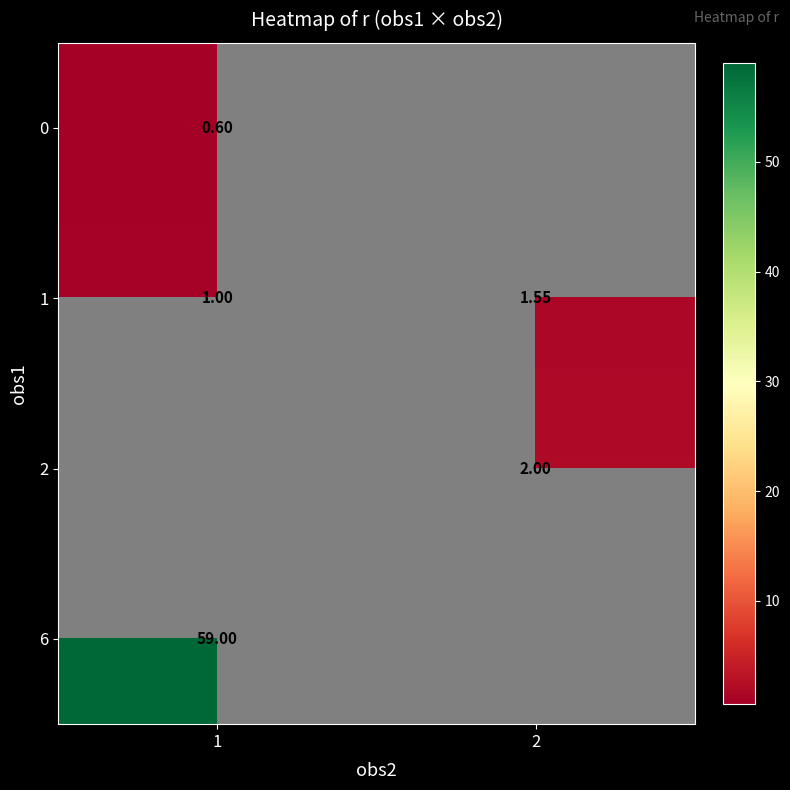

The 0 series shows 0.3 at 1. True or false?

False